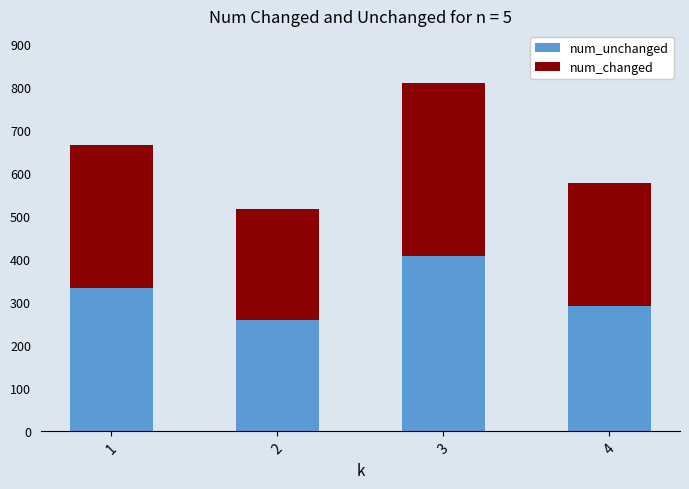

At which category is the sum across all series the highest?

3